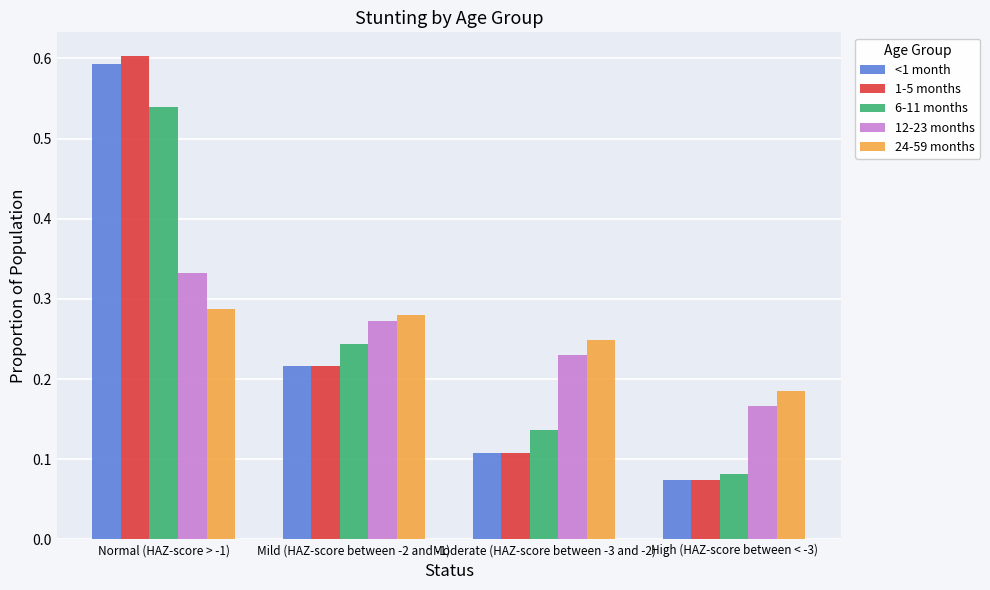

What is the sum of all 24-59 months values?

1.0